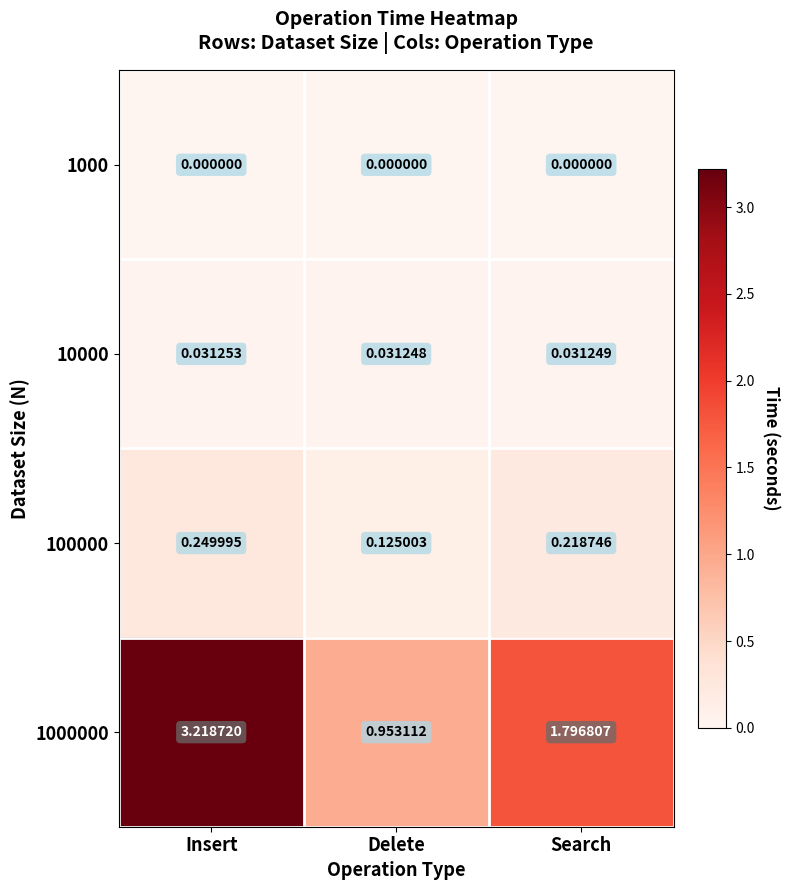

Which category has the lowest value in the 1000000 series?

Delete